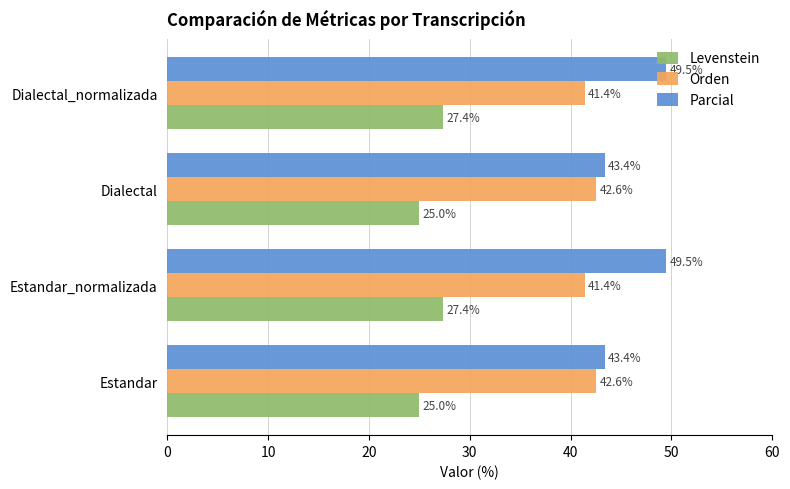

List the series in order of their peak value, highest first.

Parcial, Orden, Levenstein